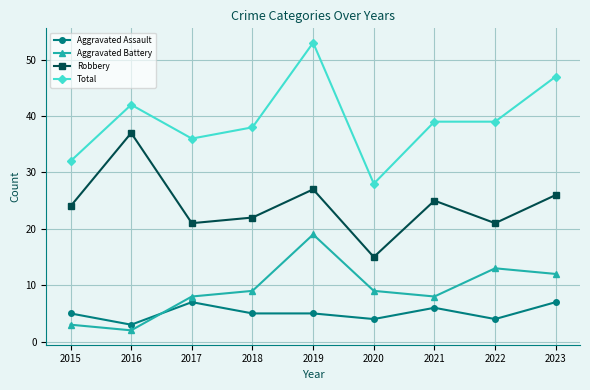

How many categories are shown in the chart?

9